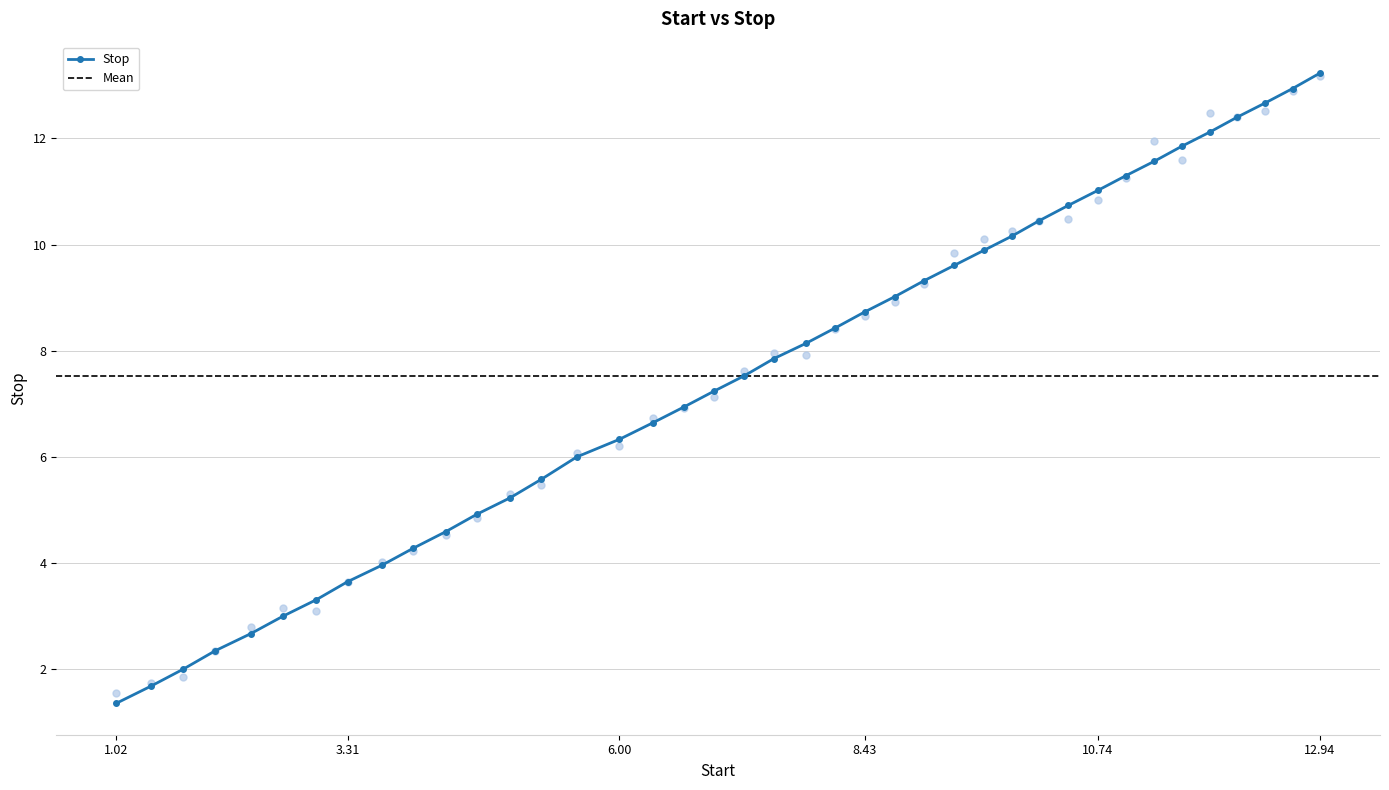

Between 1.36 and 10.74, which is larger?

10.74